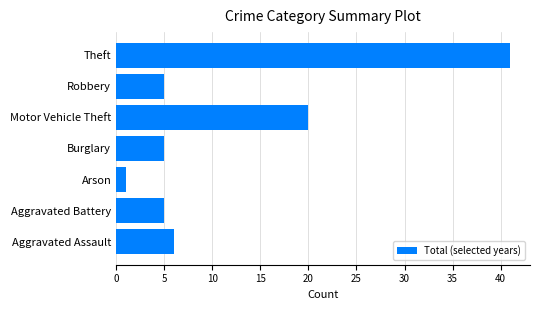

What is the maximum value shown in the chart?

41